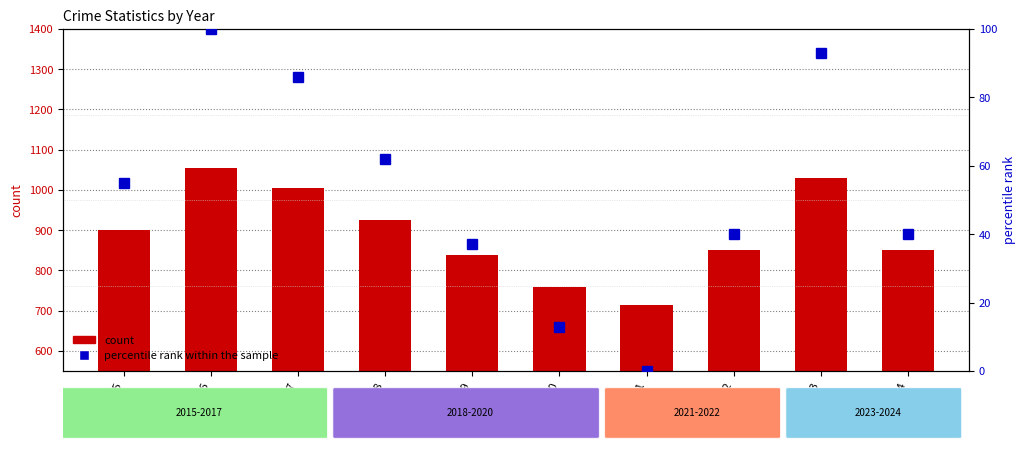

Reading left to right, transcribe all the data shown in this chart.

count: 901	1055	1006	926	839	758	714	850	1030	850
percentile rank within the sample: 55	100	86	62	37	13	0	40	93	40